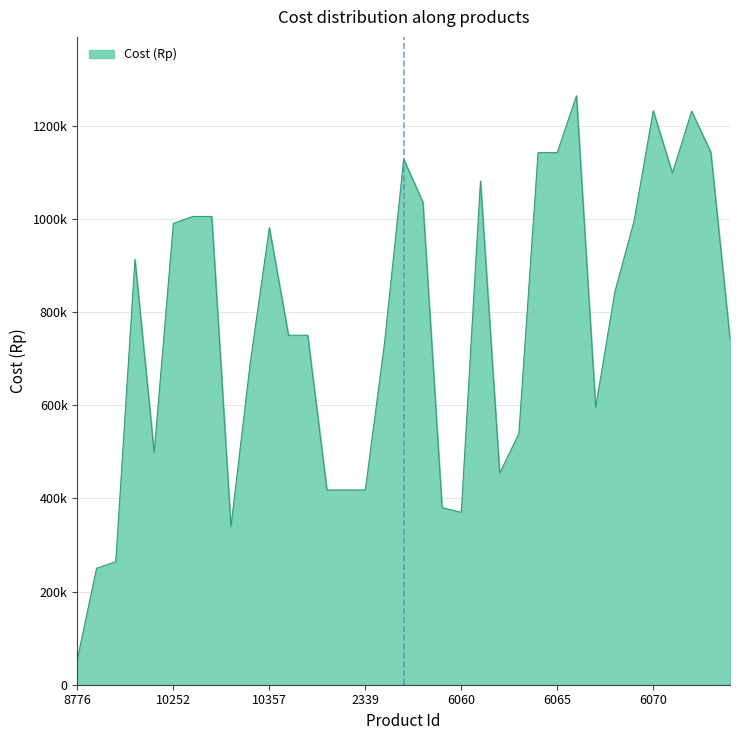

Does the chart have visible grid lines?

Yes